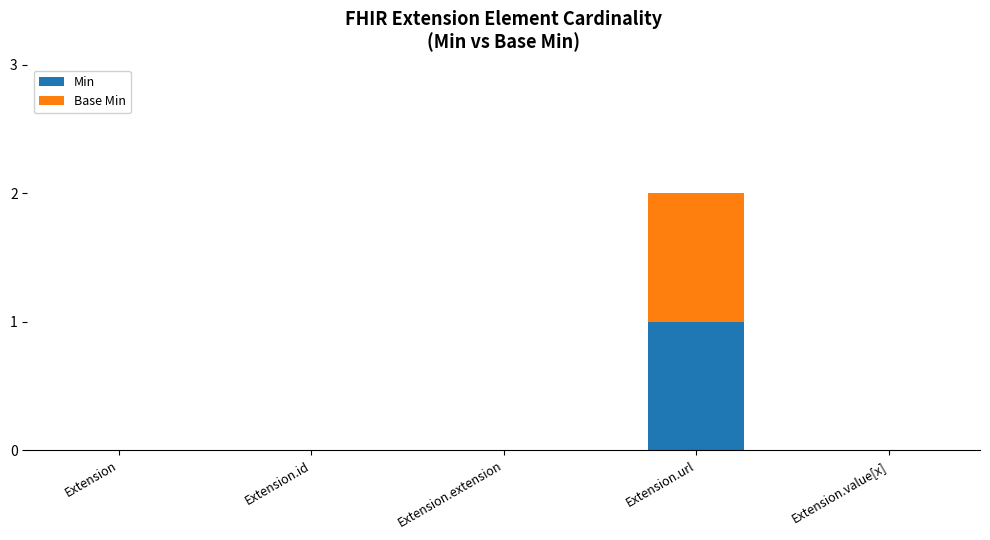

The Min series shows 0 at Extension.id. True or false?

True